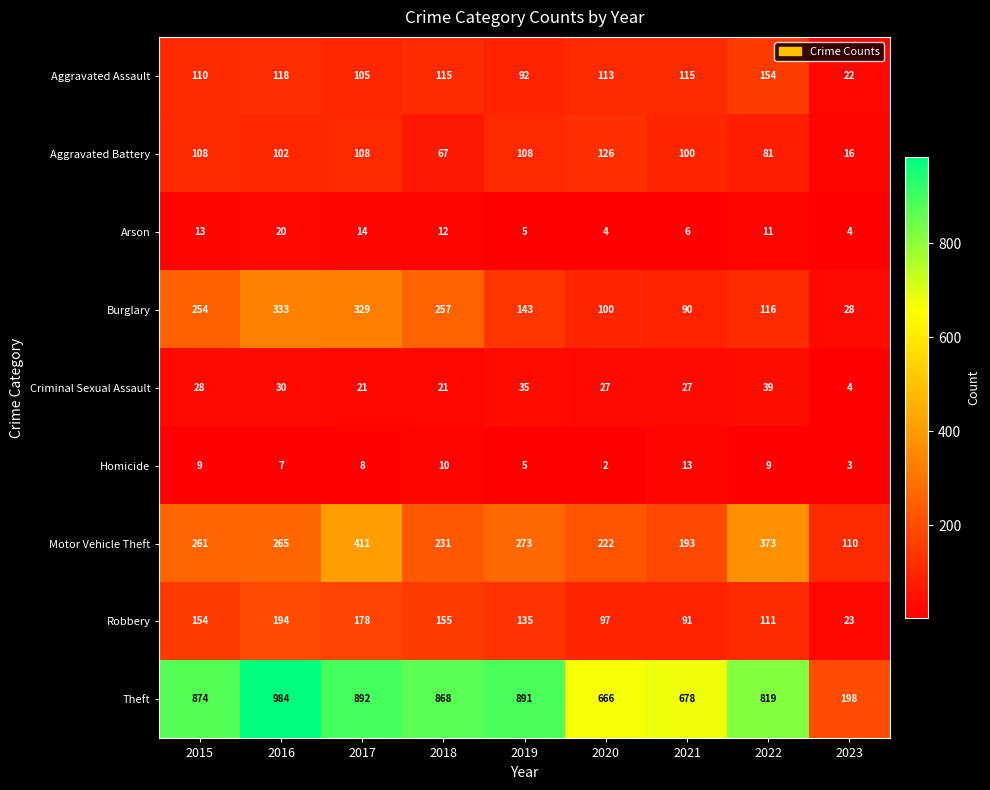

What is the sum of all Aggravated Battery values?

816